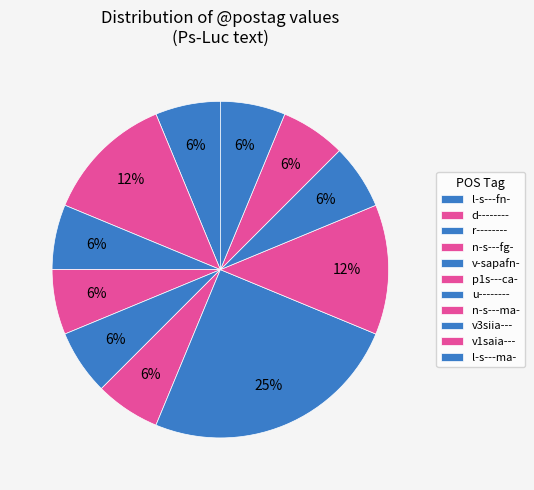

Is u-------- the majority of the pie?

No